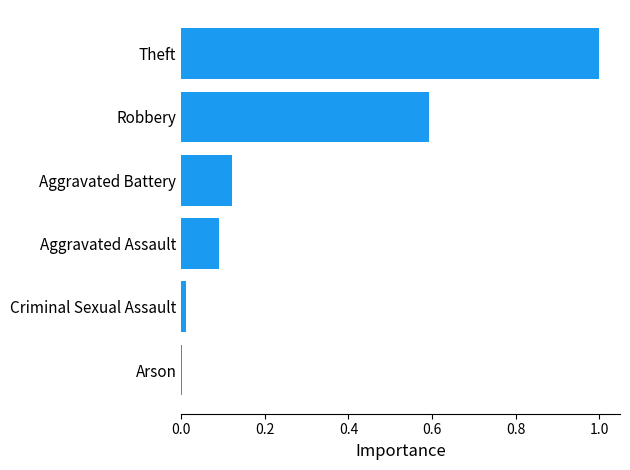

Are the bars grouped side by side (vs. stacked)?

No